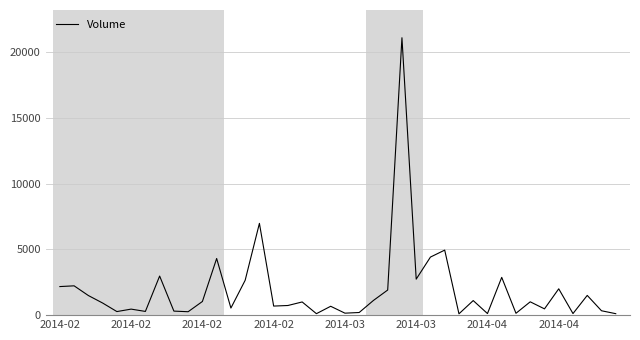

How many lines are shown in the chart?

1